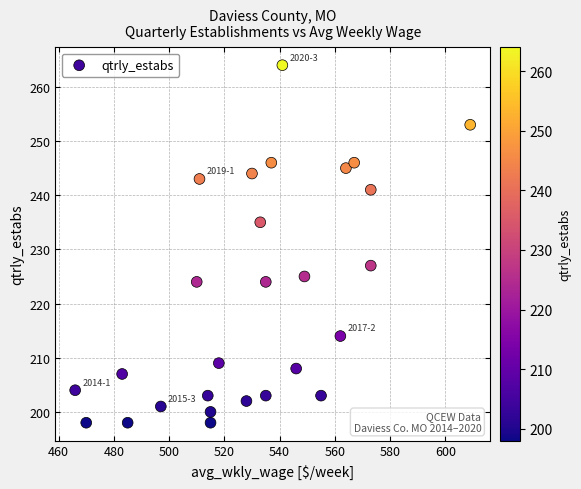

What is the range of X values (max minus min)?

143